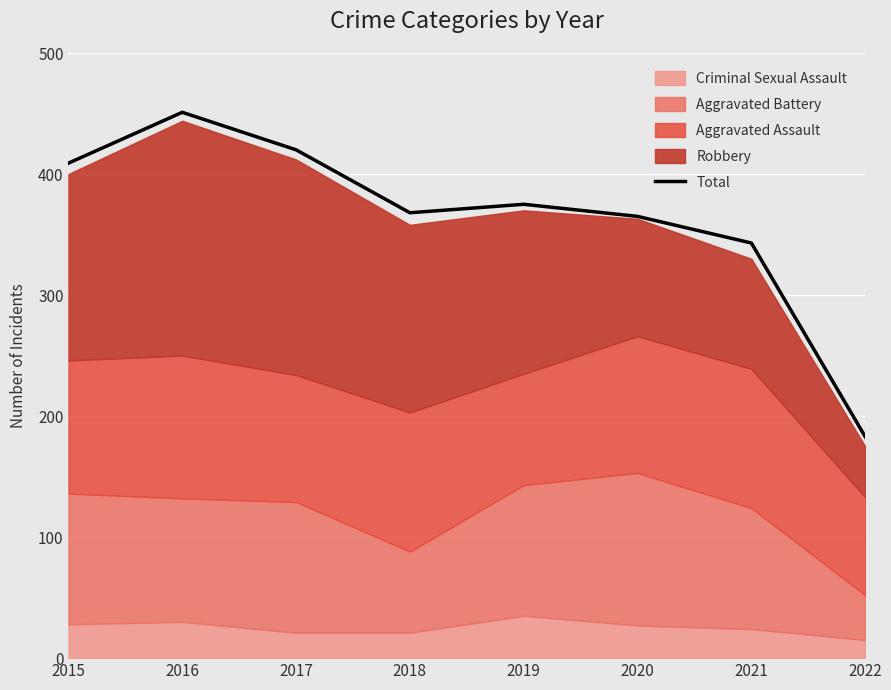

List the labels in order of value, largest first.

2016, 2017, 2015, 2019, 2018, 2020, 2021, 2022